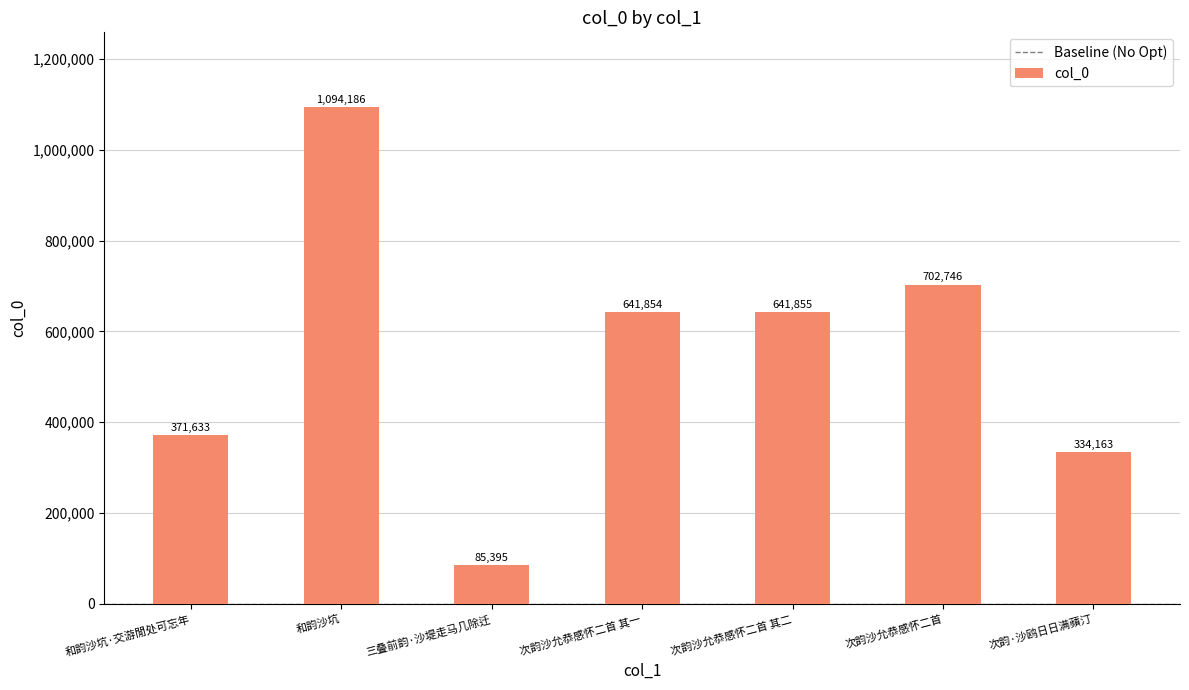

How many bars are there in total?

7